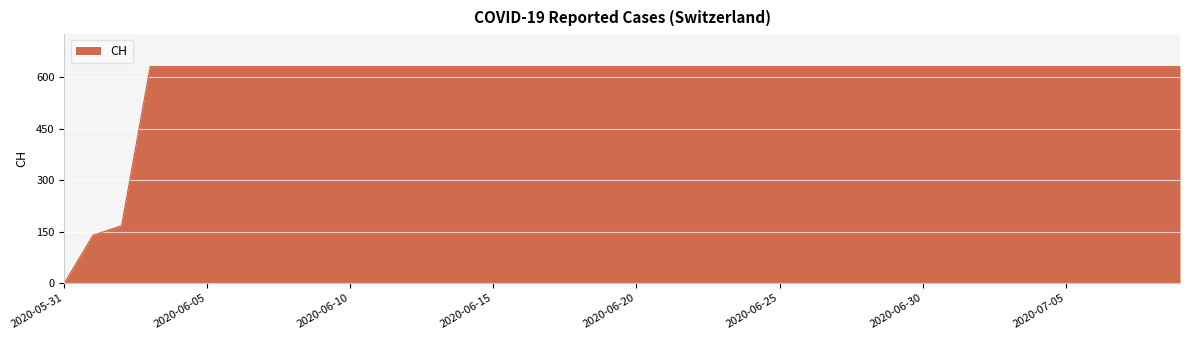

What is the greatest value displayed?

631